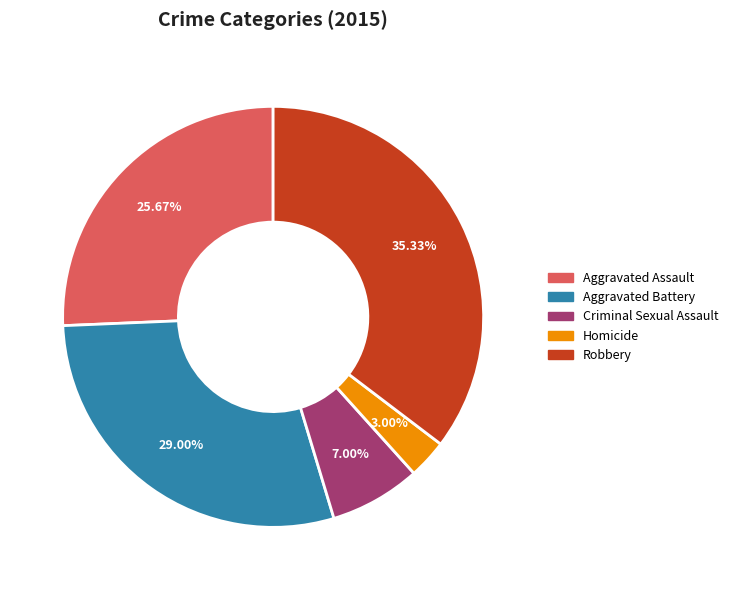

Rank the categories by value from lowest to highest.

Homicide, Criminal Sexual Assault, Aggravated Assault, Aggravated Battery, Robbery